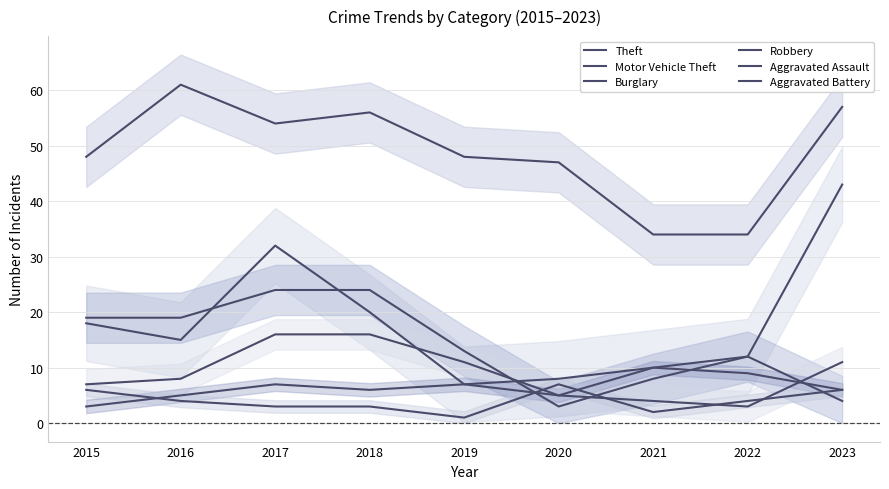

What is the difference between the highest and lowest values at 2023?

53